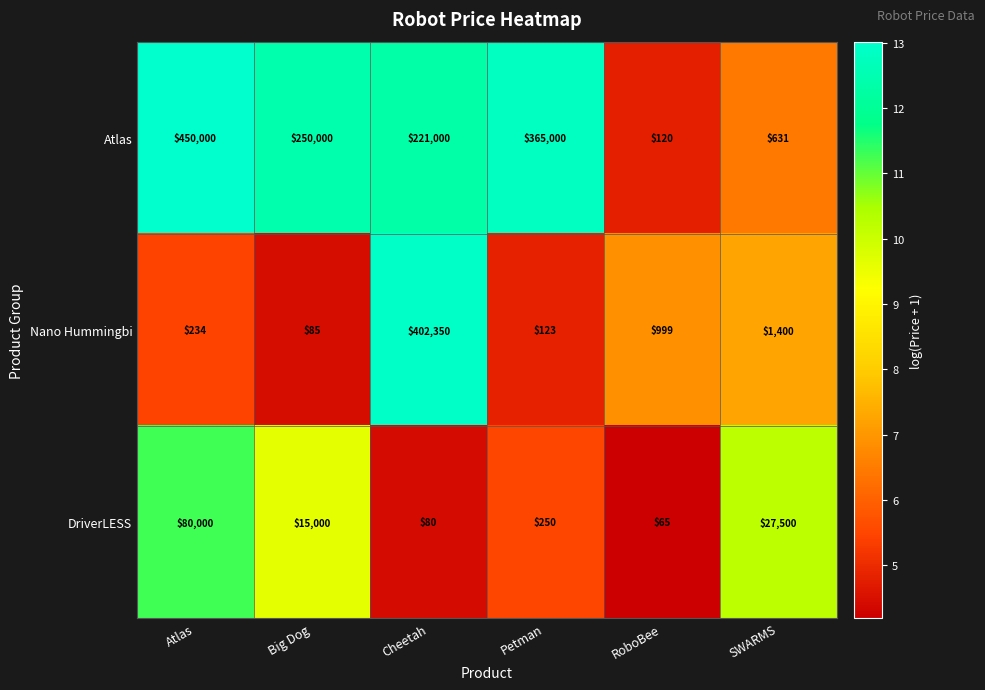

List the series in order of their peak value, lowest first.

DriverLESS, Nano Hummingbi, Atlas